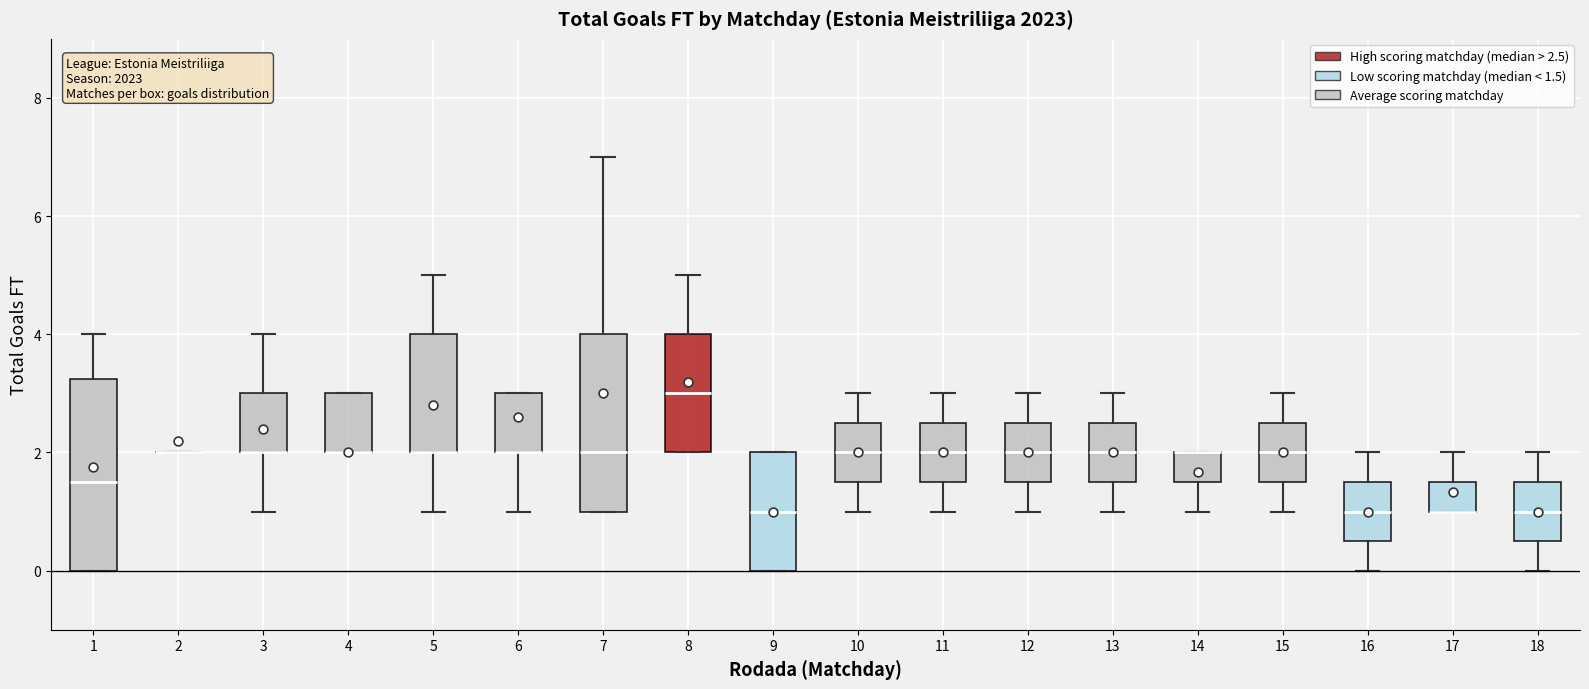

Reading left to right, transcribe this box plot: for each box, give where its median line is, the range the box spans, and where its two whiskers end, as read against the y-axis. The values are not printed on the chart, so give them approximately, as read against the axis.

1: median 1.6, box 0.0 to 3.2, whiskers 0.0 to 4.0
2: box collapsed to a line at 2.0, whiskers 2.0 to 2.0
3: median 2.0 (drawn on the box's lower edge), box 2.0 to 3.0, whiskers 1.0 to 4.0
4: median 2.0 (drawn on the box's lower edge), box 2.0 to 3.0, whiskers 2.0 to 3.0
5: median 2.0 (drawn on the box's lower edge), box 2.0 to 4.0, whiskers 1.0 to 5.0
6: median 2.0 (drawn on the box's lower edge), box 2.0 to 3.0, whiskers 1.0 to 3.0
7: median 2.0, box 1.0 to 4.0, whiskers 1.0 to 7.0
8: median 3.0, box 2.0 to 4.0, whiskers 2.0 to 5.0
9: median 1.0, box 0.0 to 2.0, whiskers 0.0 to 2.0
10: median 2.0, box 1.6 to 2.6, whiskers 1.0 to 3.0
11: median 2.0, box 1.6 to 2.6, whiskers 1.0 to 3.0
12: median 2.0, box 1.6 to 2.6, whiskers 1.0 to 3.0
13: median 2.0, box 1.6 to 2.6, whiskers 1.0 to 3.0
14: median 2.0 (drawn on the box's upper edge), box 1.6 to 2.0, whiskers 1.0 to 2.0
15: median 2.0, box 1.6 to 2.6, whiskers 1.0 to 3.0
16: median 1.0, box 0.6 to 1.6, whiskers 0.0 to 2.0
17: median 1.0 (drawn on the box's lower edge), box 1.0 to 1.6, whiskers 1.0 to 2.0
18: median 1.0, box 0.6 to 1.6, whiskers 0.0 to 2.0